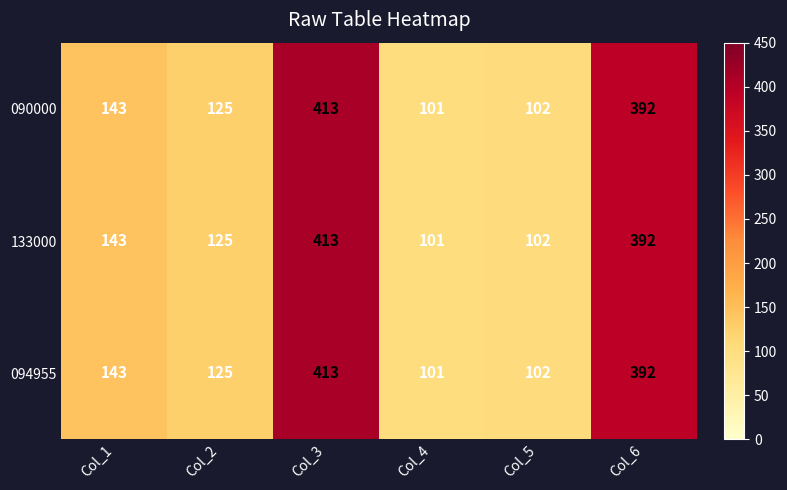

What value does the 090000 series have at Col_3?

413